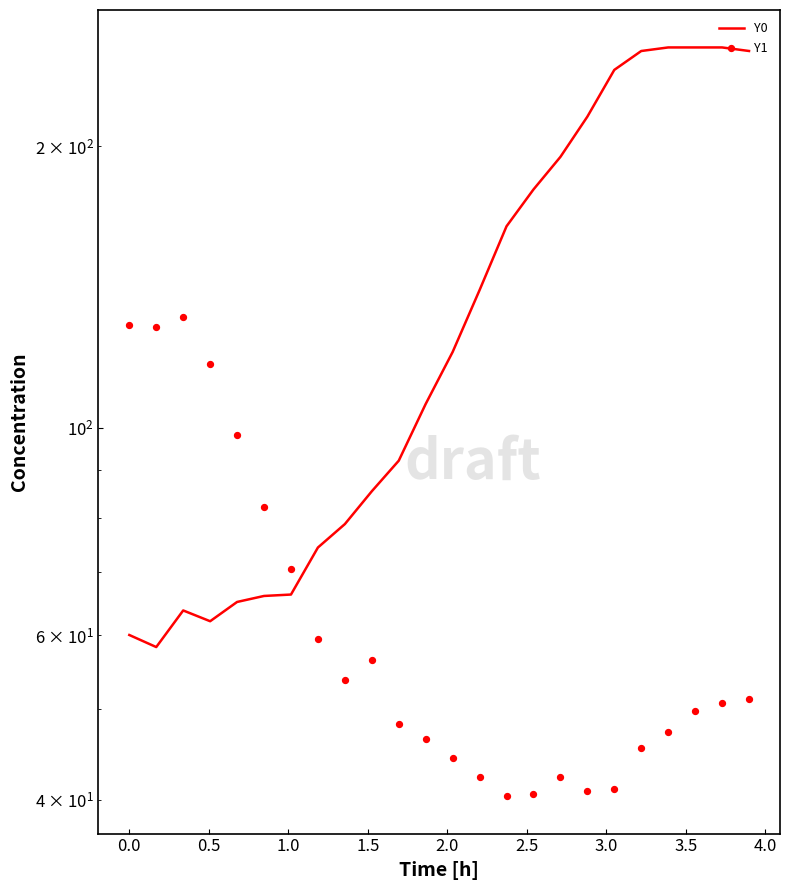

Which series has the widest spread of Y values?

Y0